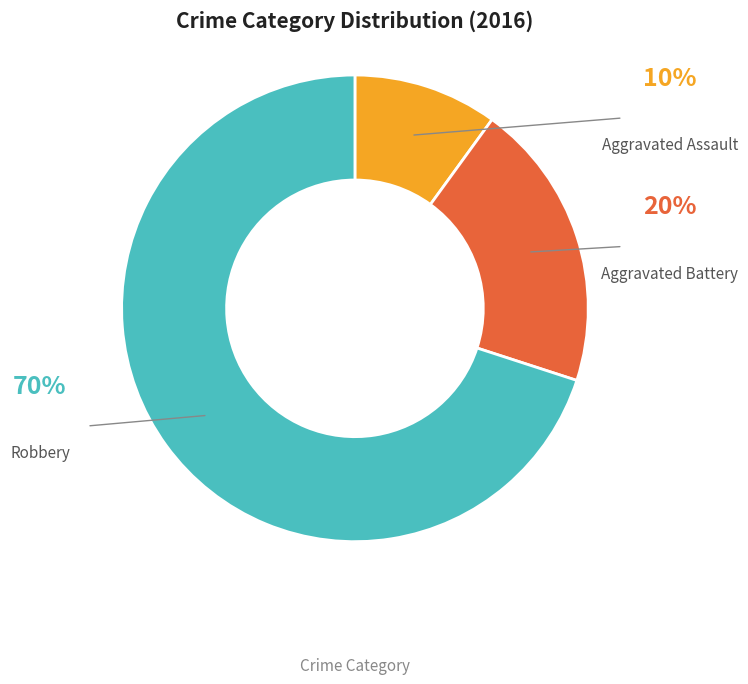

What is the largest slice in the pie chart?

Robbery